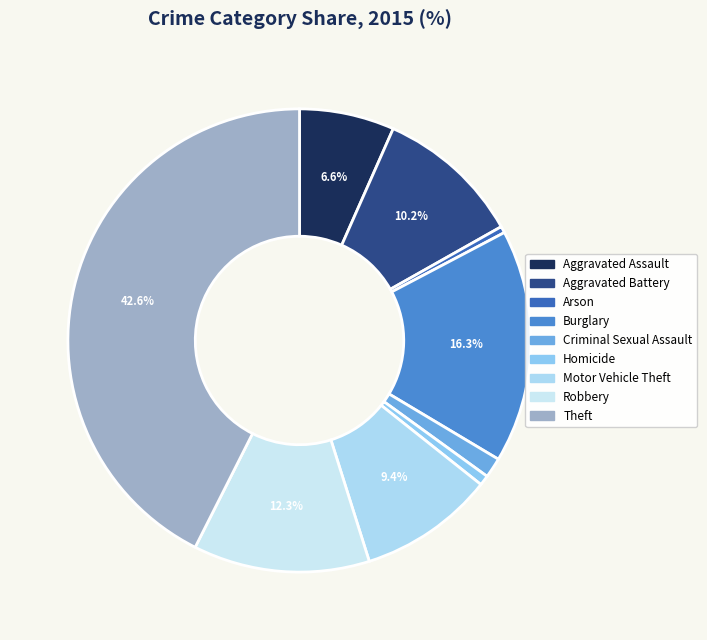

Which category has the biggest portion of the pie?

Theft